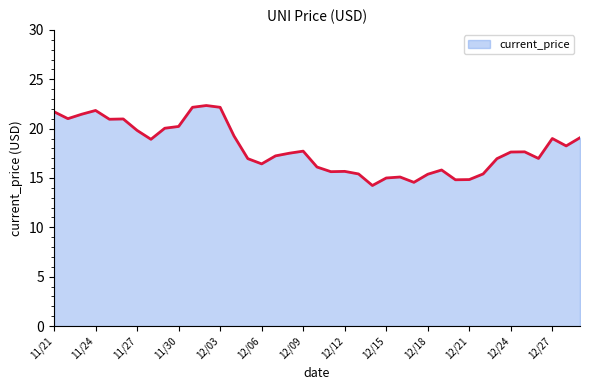

What is the maximum value shown in the chart?

22.3